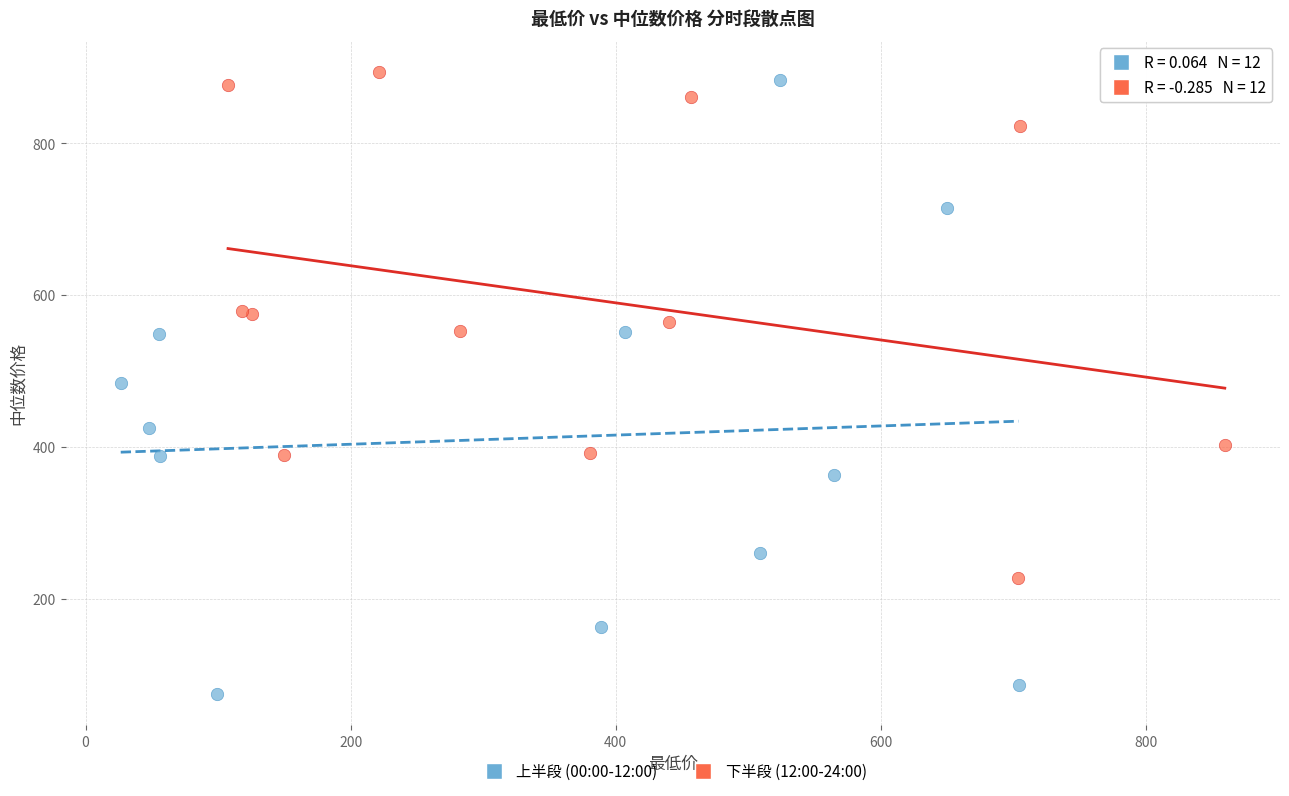

Which series reaches the minimum Y coordinate?

上半段 (00:00-12:00)